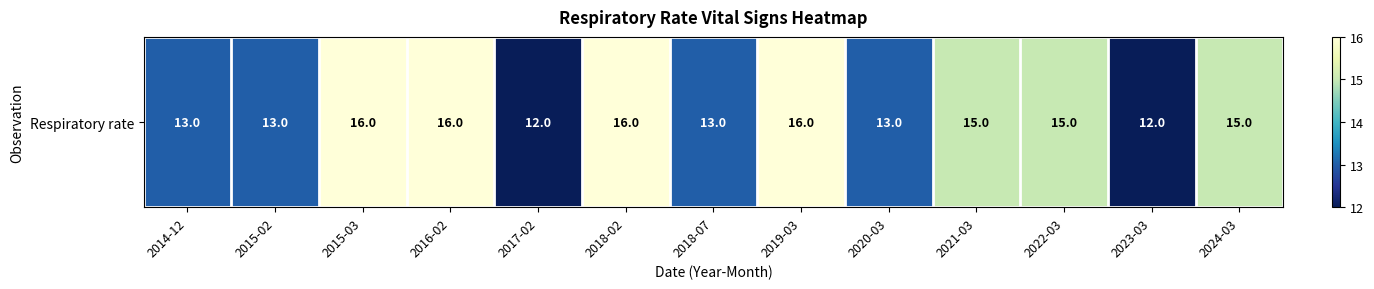

Is it true that the value at 2020-03 is 13?

True